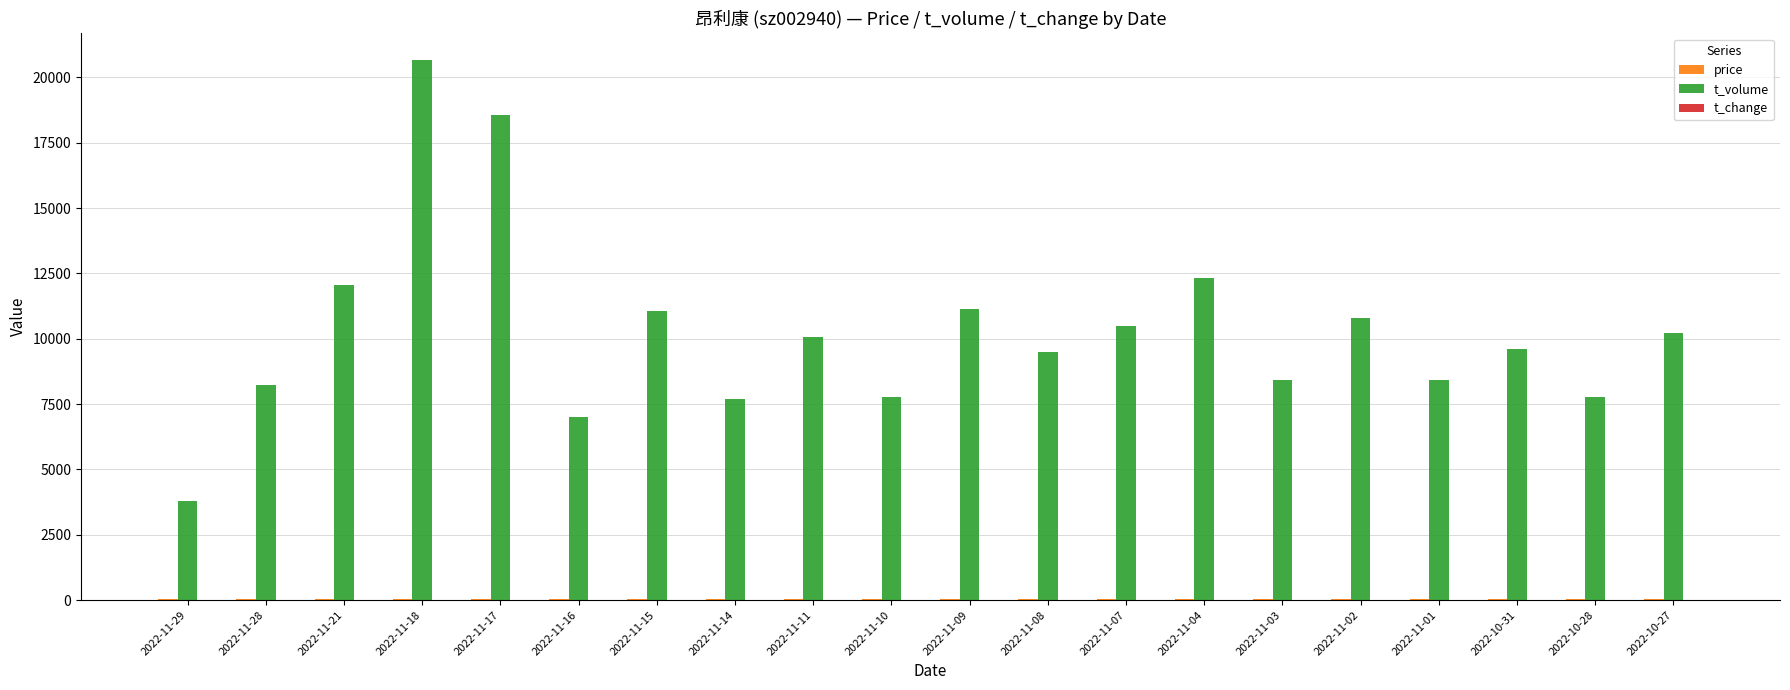

Which series has the largest total across all categories?

t_volume